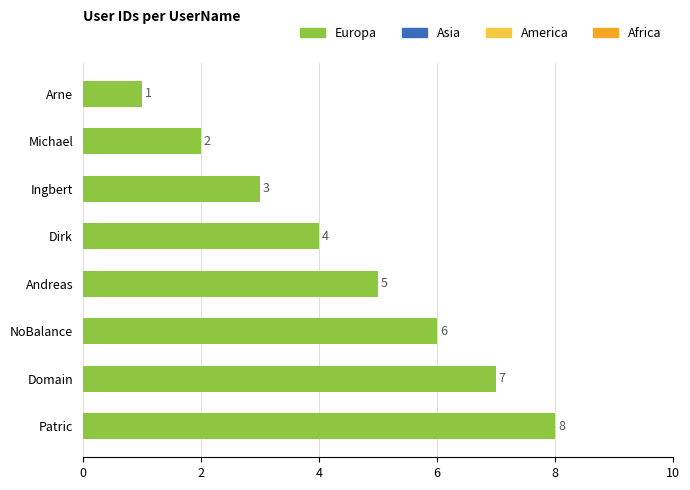

What is the difference between the second highest and second lowest values?

5